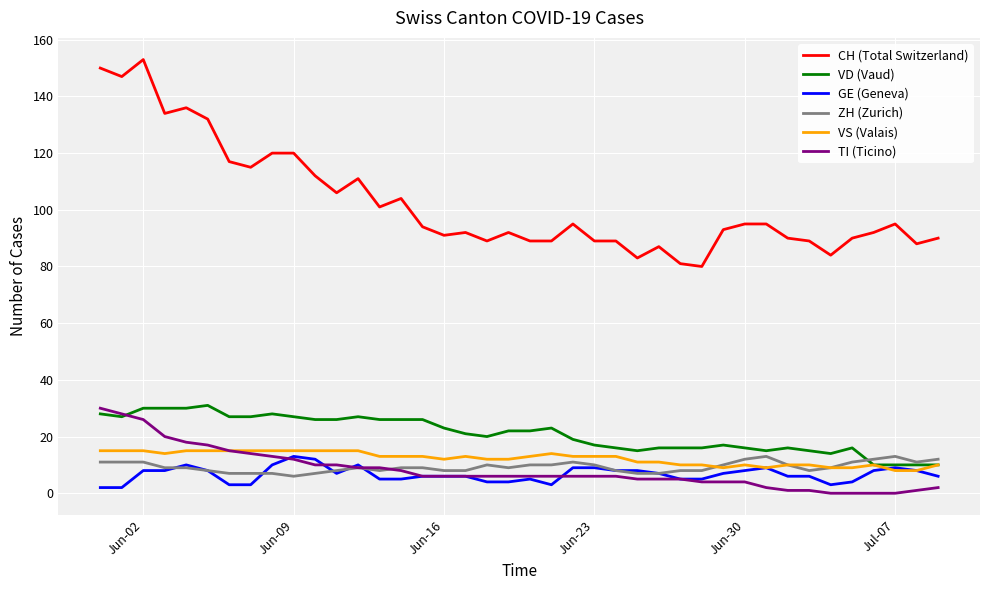

Which series has the widest spread of values?

CH (Total Switzerland)